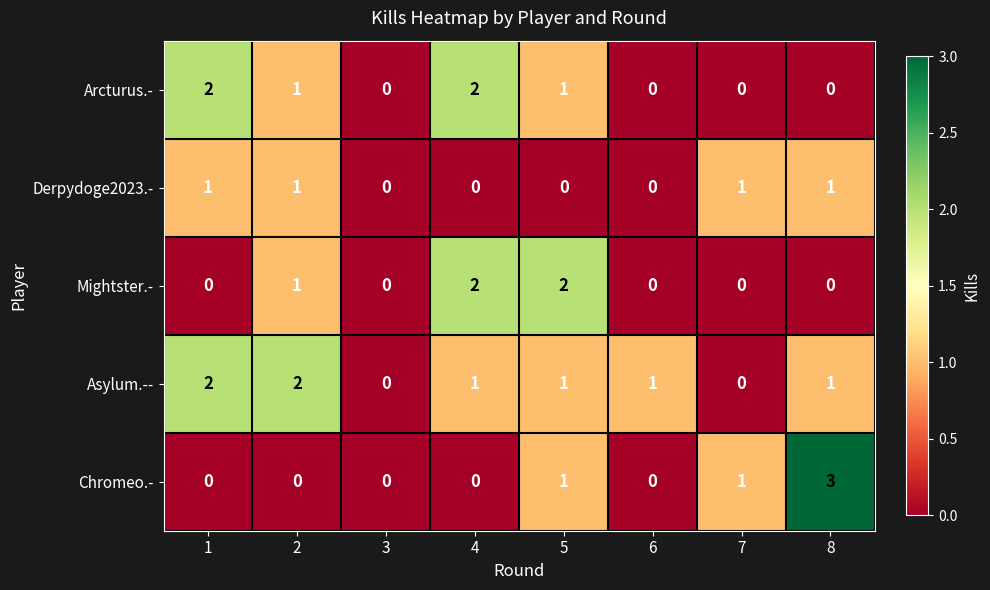

Which series has the largest total across all categories?

Asylum.--